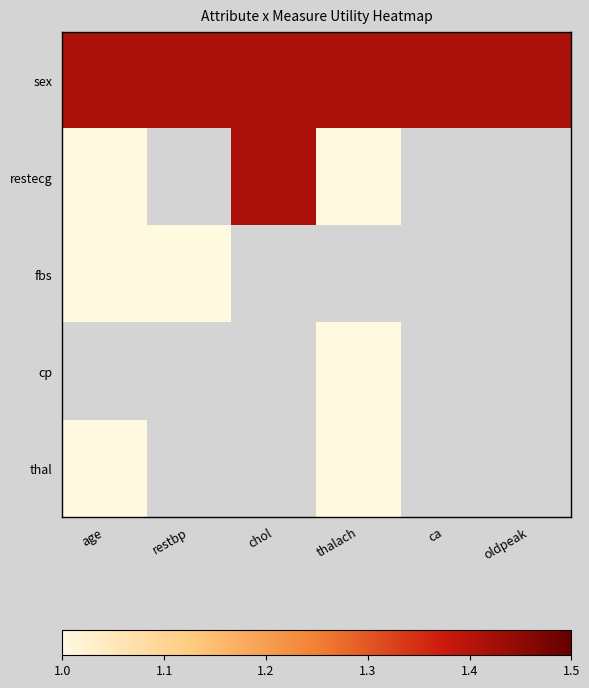

What is the spread (max minus min) of values at thalach?

0.4